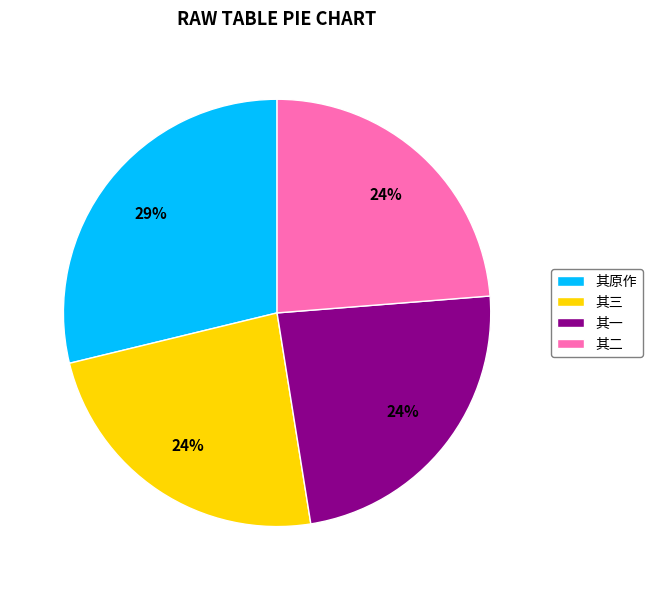

Approximately how many times larger is the value at 其一 compared to 其原作?

0.8